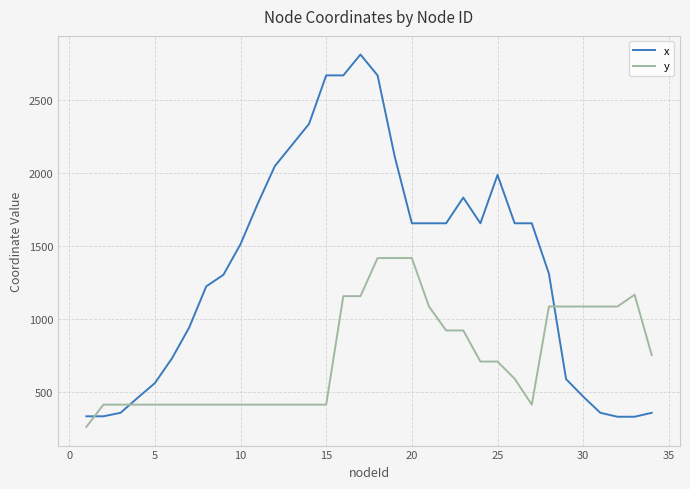

What is the difference between the maximum and minimum values in the y series?

1157